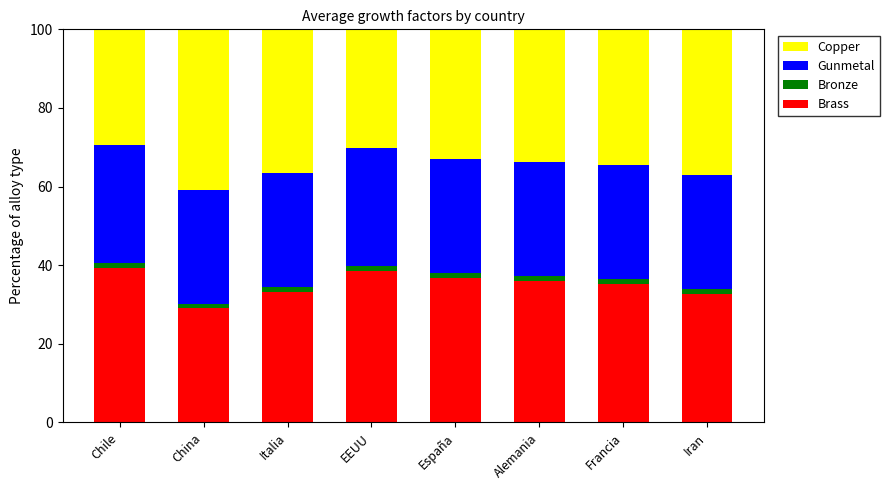

The value of Brass at China is 41.8. True or false?

False